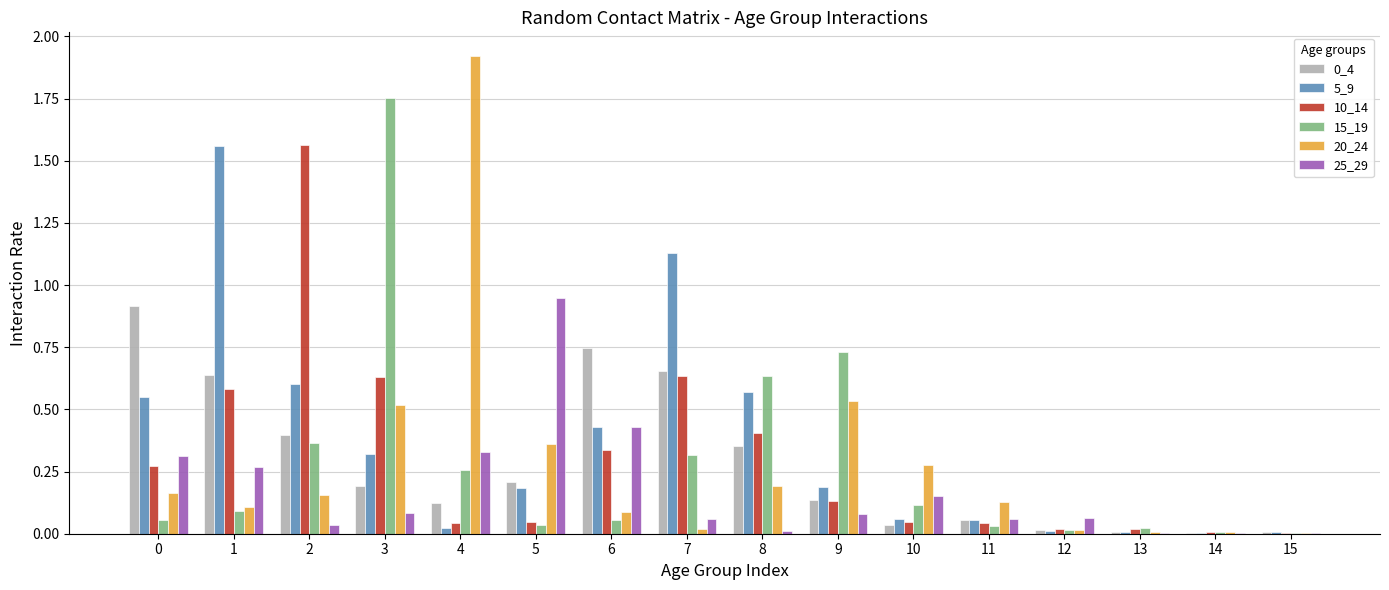

True or false: 20_24 has a value of 0.3 at 10.

True